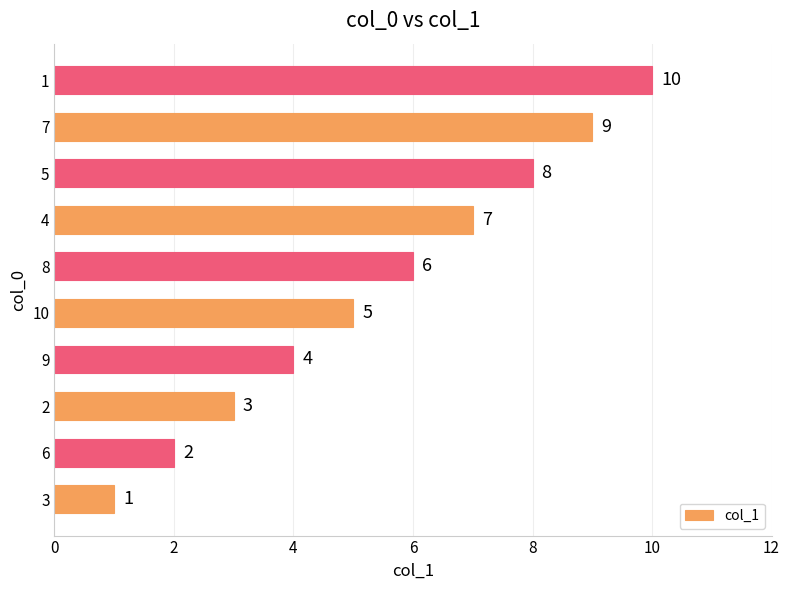

What is the difference between the values at 9 and 7?

5